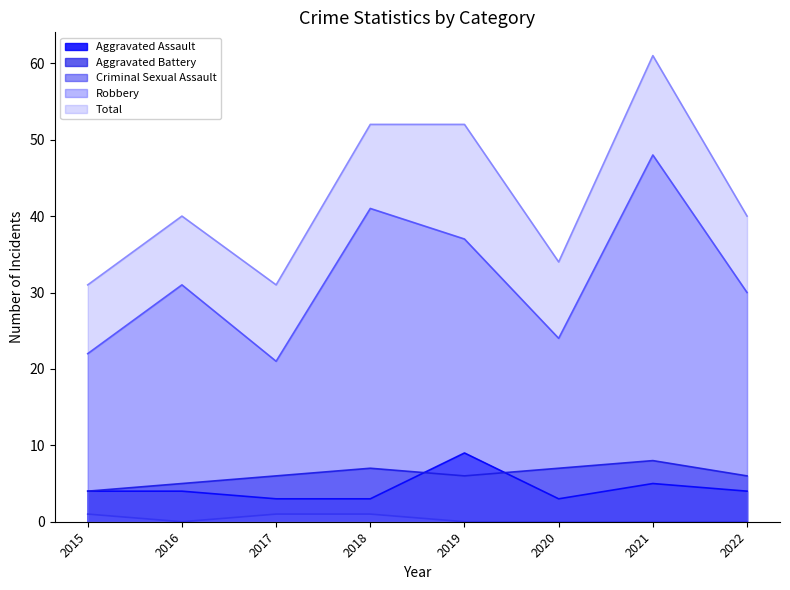

Does the chart display data point markers on the line(s)?

No